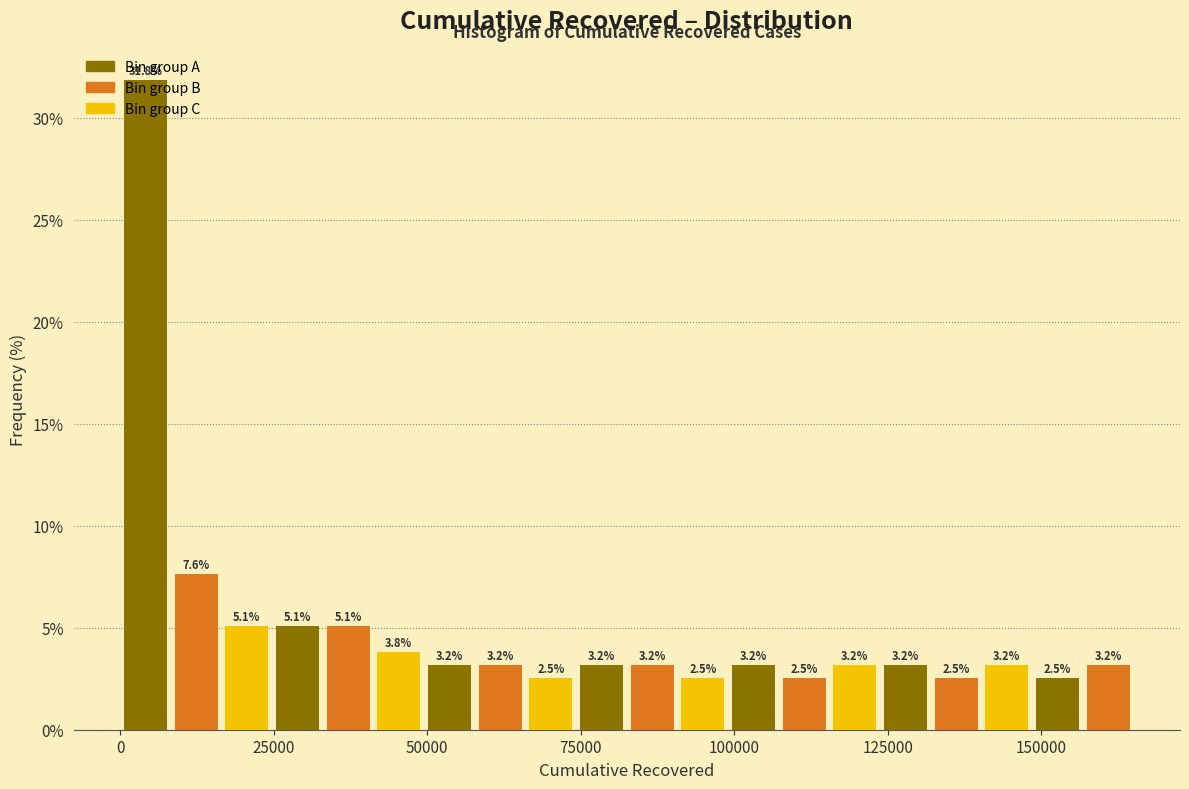

Read against the x-axis, roughly where is the centre of the tallest bar?

5000